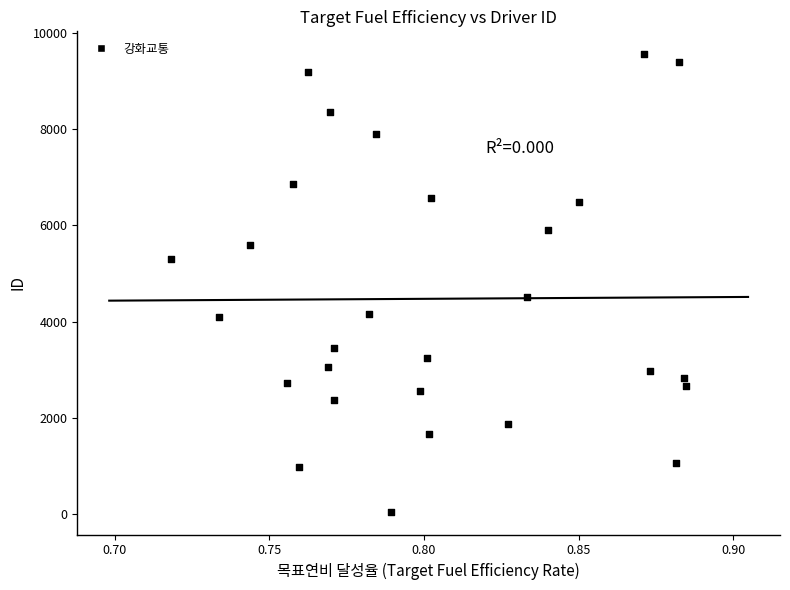

What Y value in the scatter plot is closest to 4804?

4503